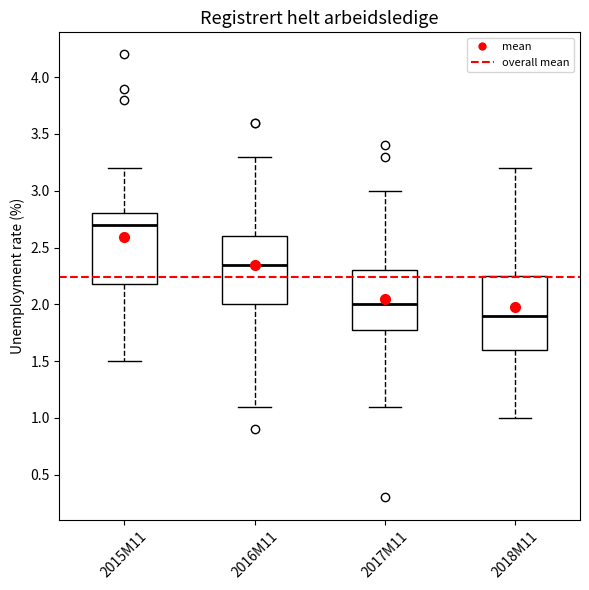

Reading left to right, transcribe this box plot: for each box, give where its median line is, the range the box spans, and where its two whiskers end, as read against the y-axis. The values are not printed on the chart, so give them approximately, as read against the axis.

2015M11: median 2.70, box 2.20 to 2.80, whiskers 1.50 to 3.20
2016M11: median 2.35, box 2.00 to 2.60, whiskers 1.10 to 3.30
2017M11: median 2.00, box 1.80 to 2.30, whiskers 1.10 to 3.00
2018M11: median 1.90, box 1.60 to 2.25, whiskers 1.00 to 3.20